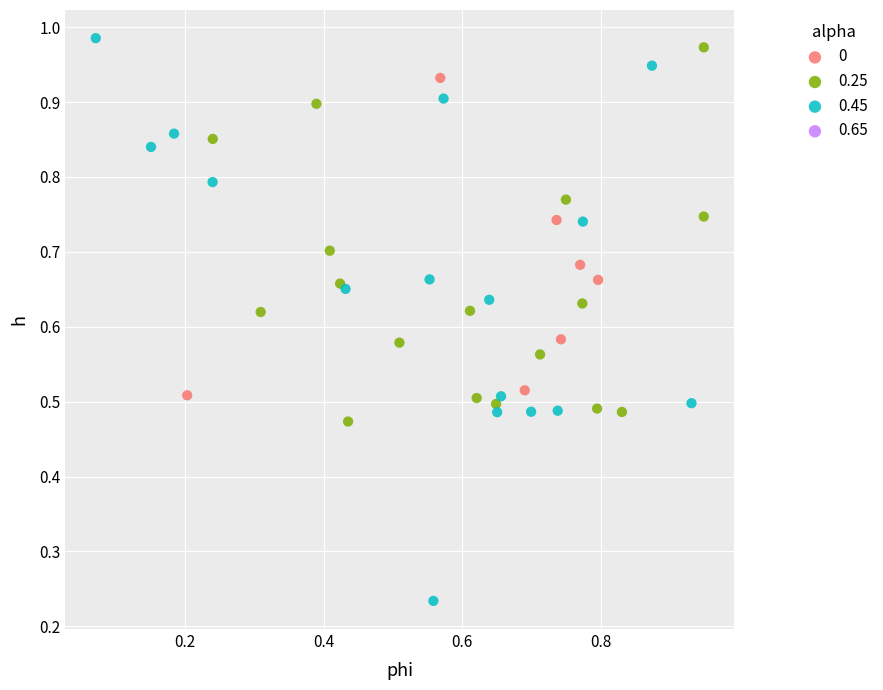

Which series contains the lowest Y value?

0.45